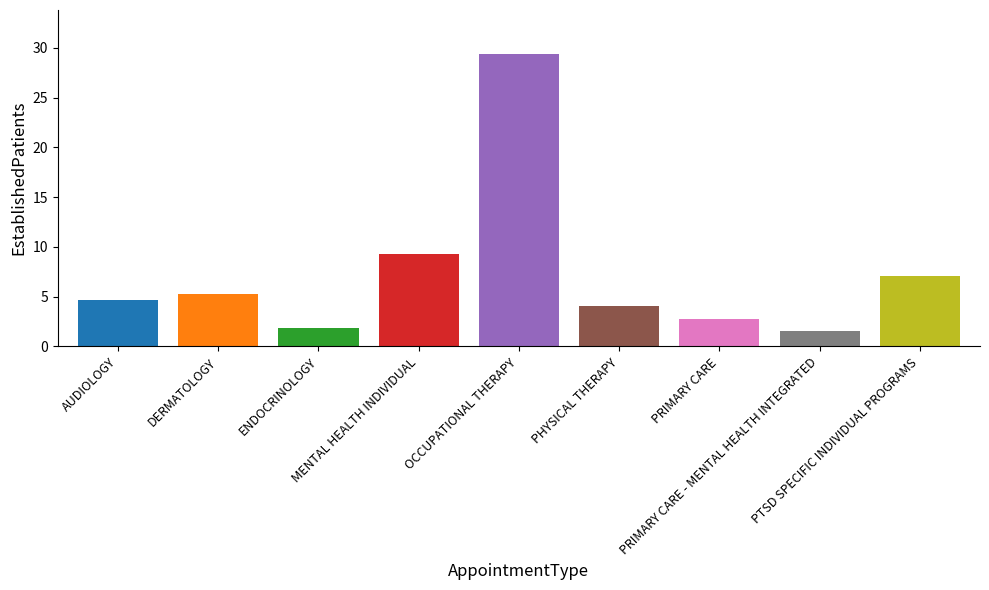

Which category has the lowest value across all series?

PRIMARY CARE - MENTAL HEALTH INTEGRATED